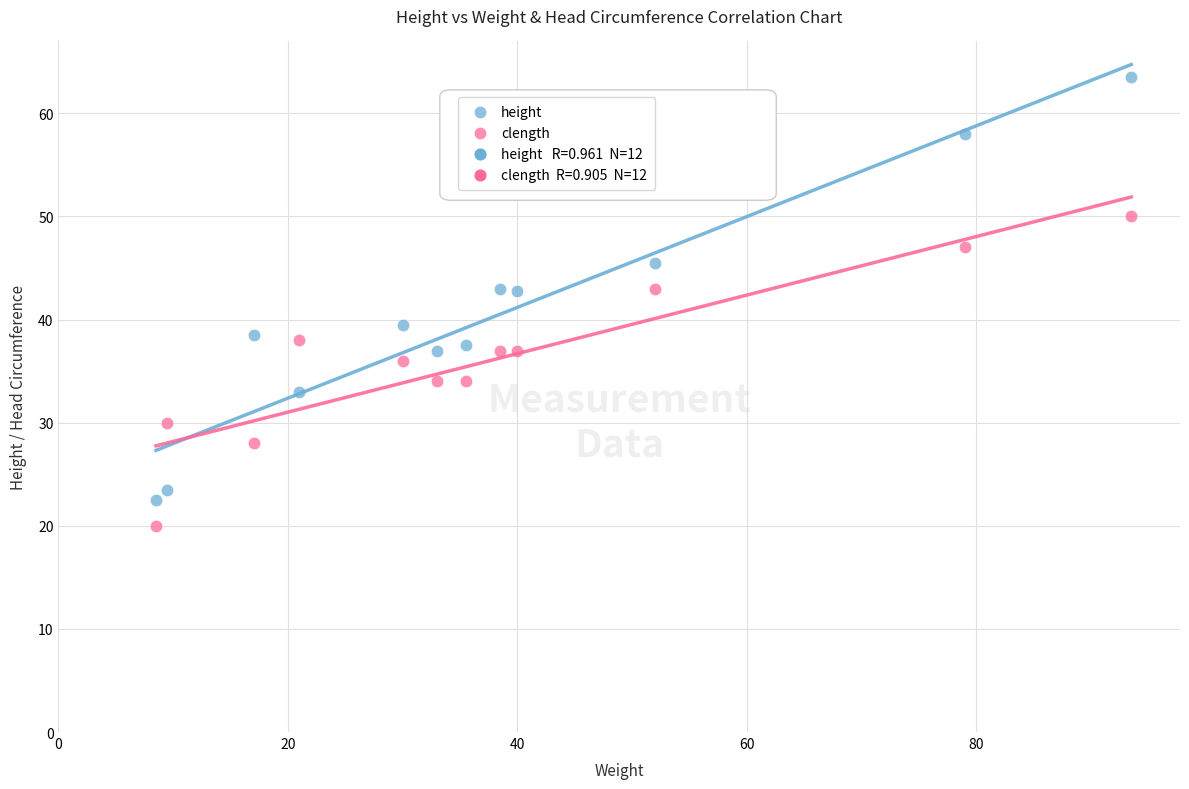

Which series contains the lowest Y value?

clength